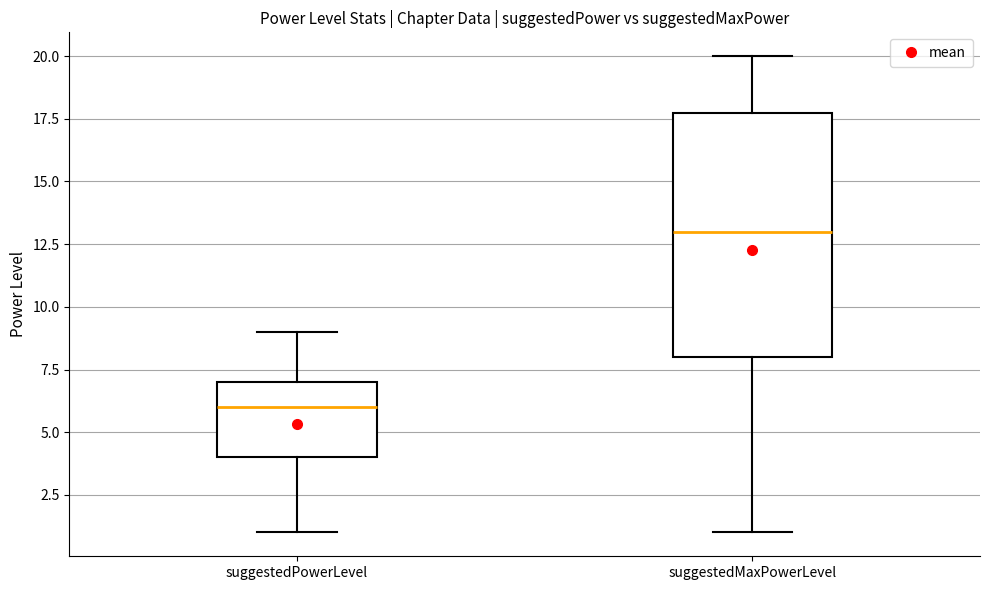

Which box's median line is the highest?

suggestedMaxPowerLevel